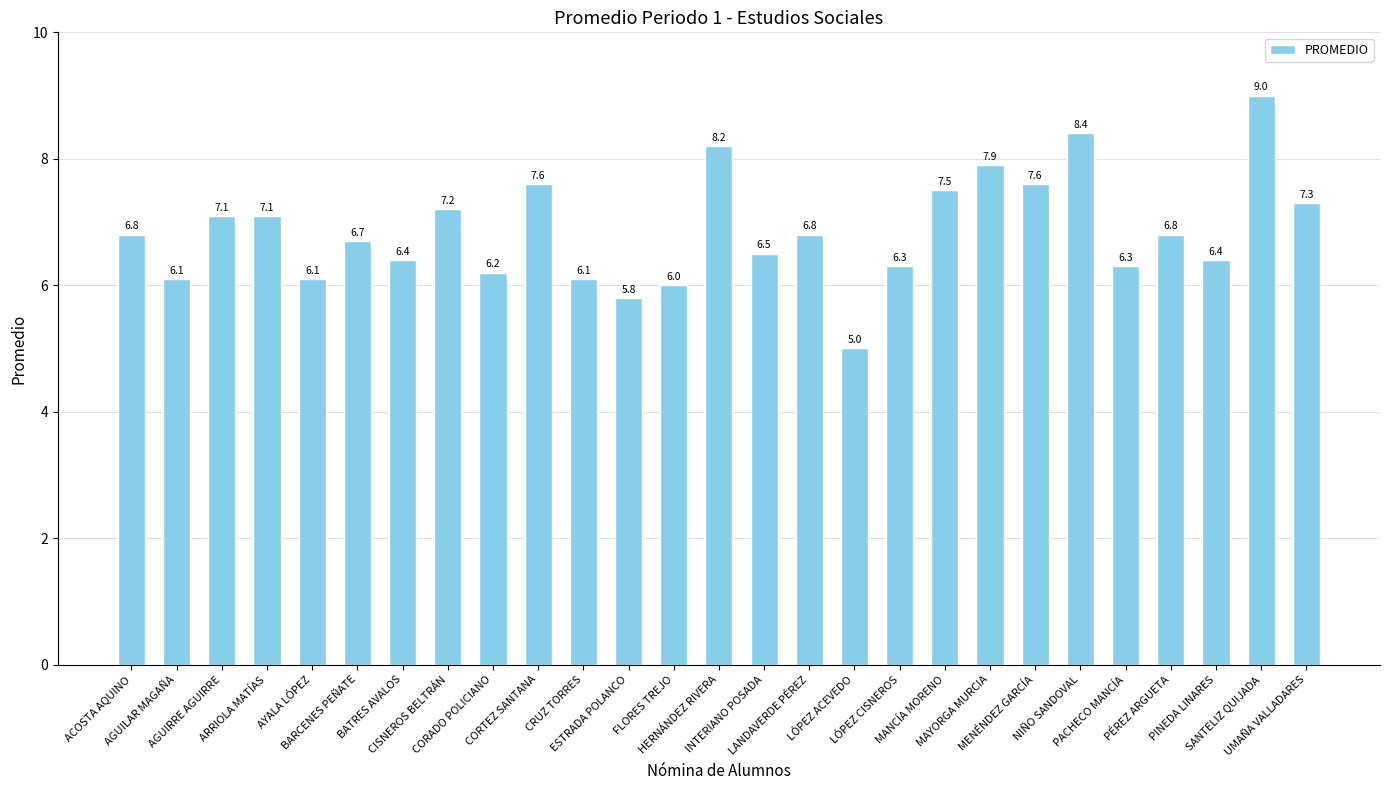

What is the approximate value at SANTELIZ QUIJADA?

9.0